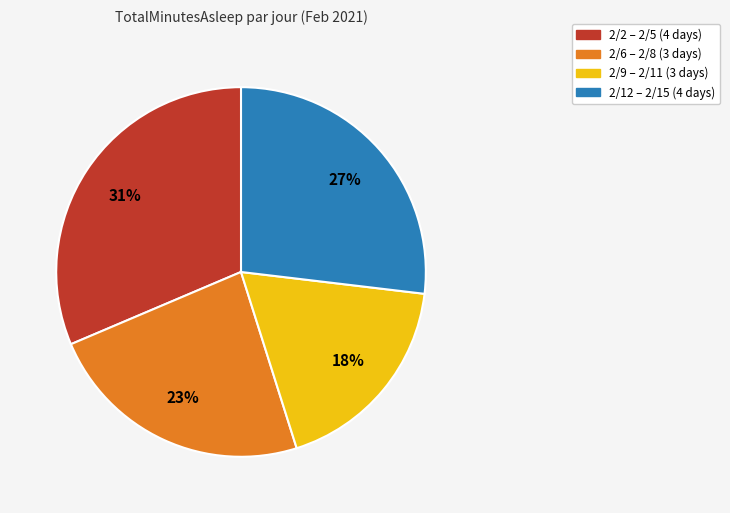

To the nearest percent, what is the average slice percentage?

25%